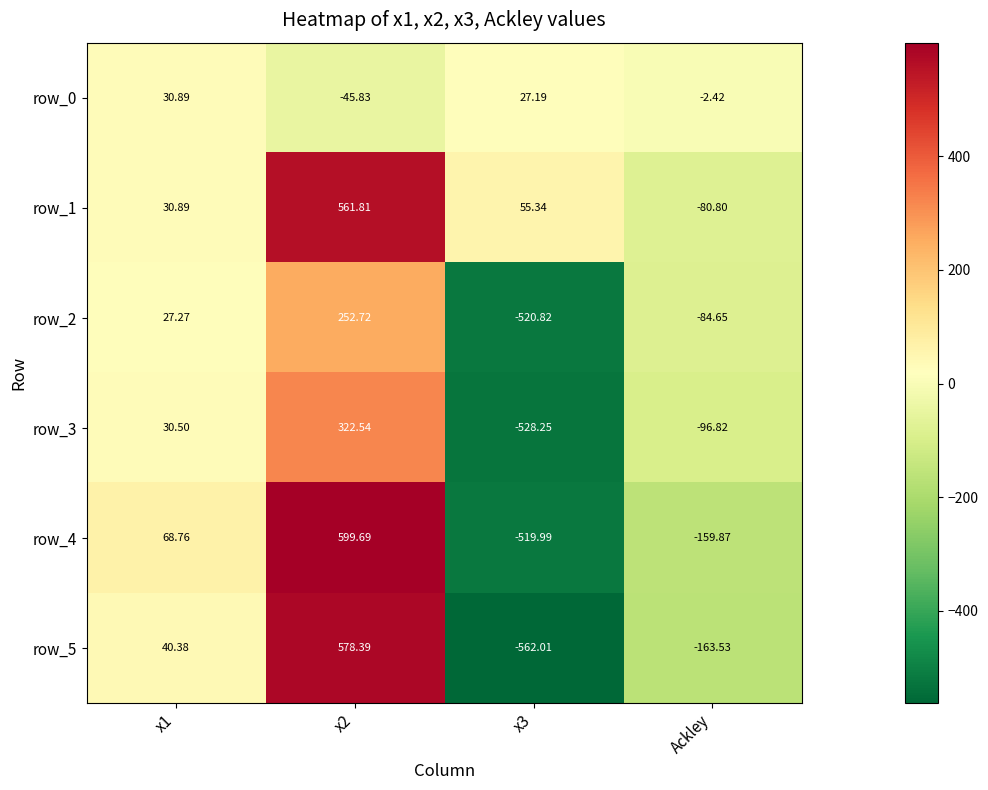

What is the difference between the second highest and second lowest values in the row_3 series?

127.3